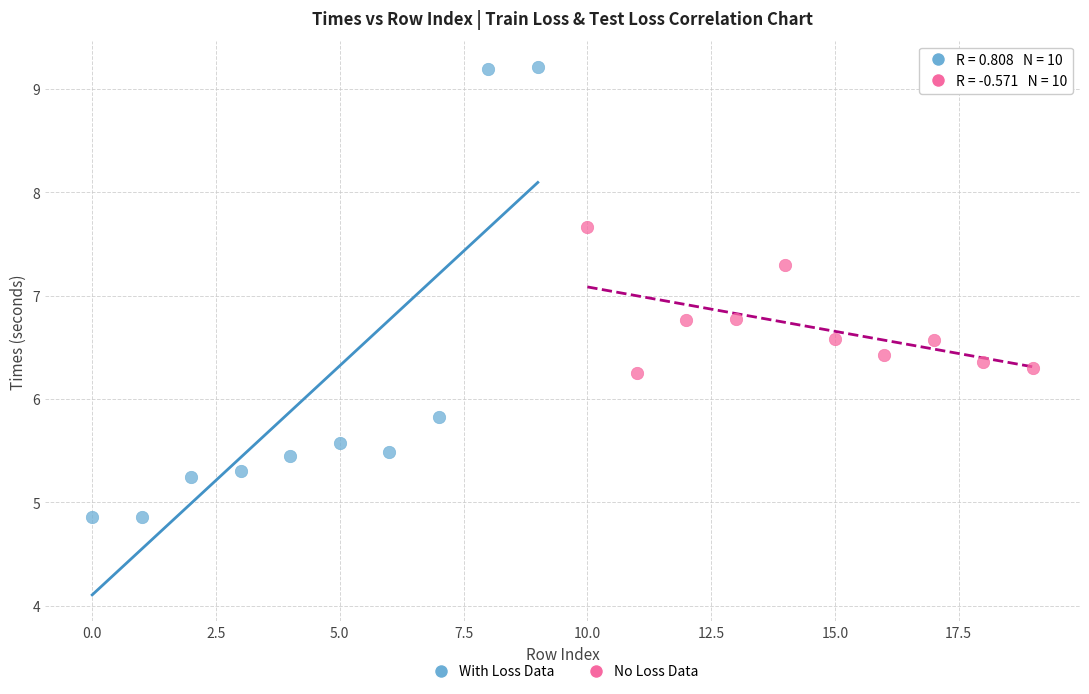

Which series has the widest spread of Y values?

With Loss Data